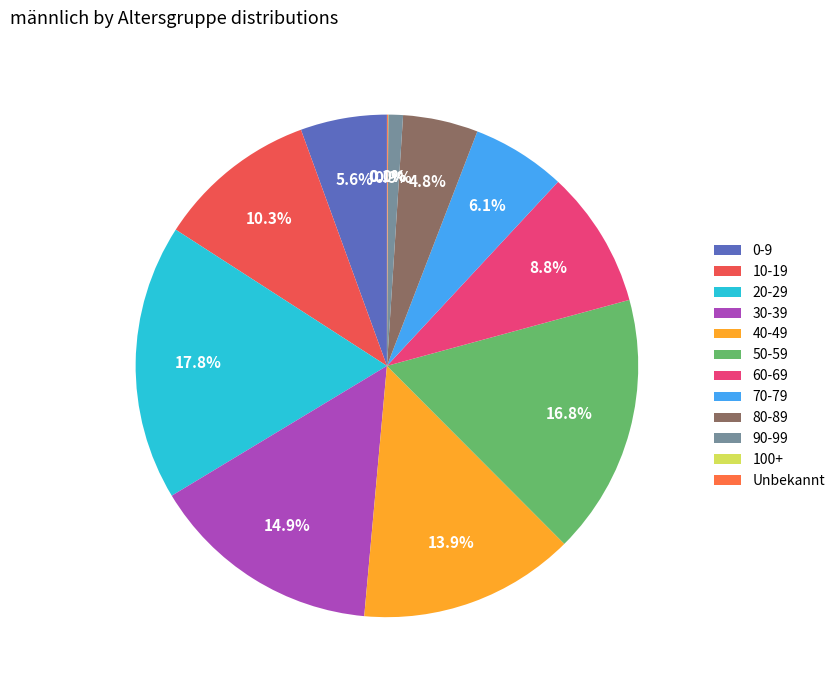

How many slices are in this pie chart?

12